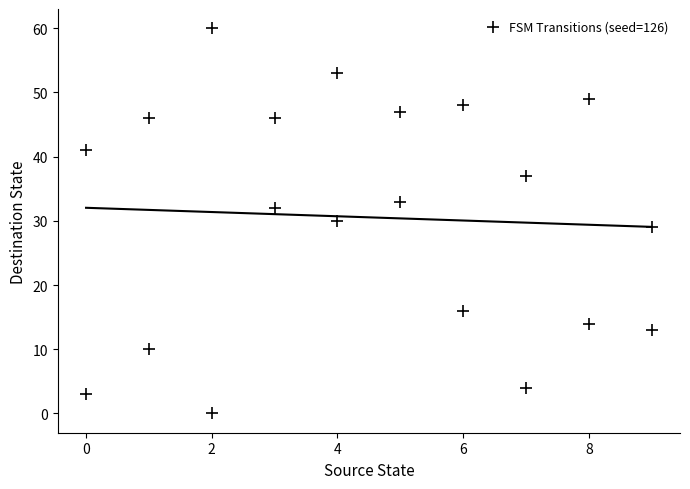

What is the range of Y values (max minus min)?

60